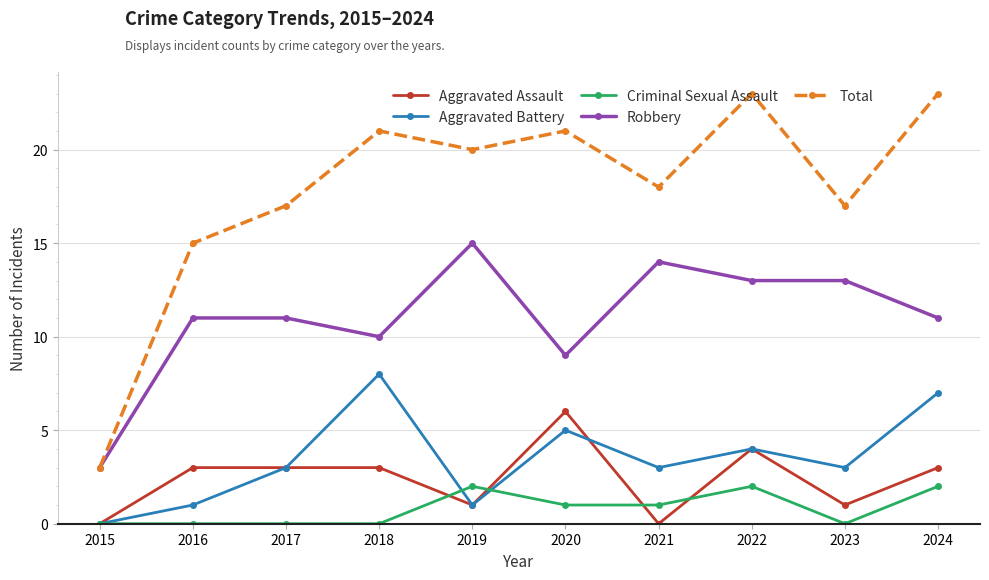

Does the chart display data point markers on the line(s)?

Yes